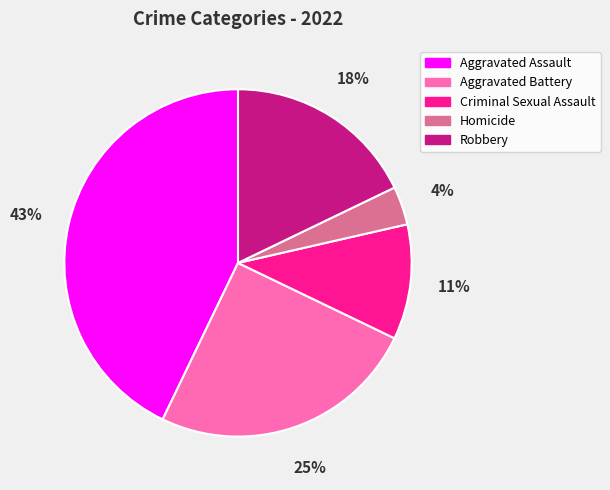

Is the sum of Homicide and Aggravated Battery greater than half?

No